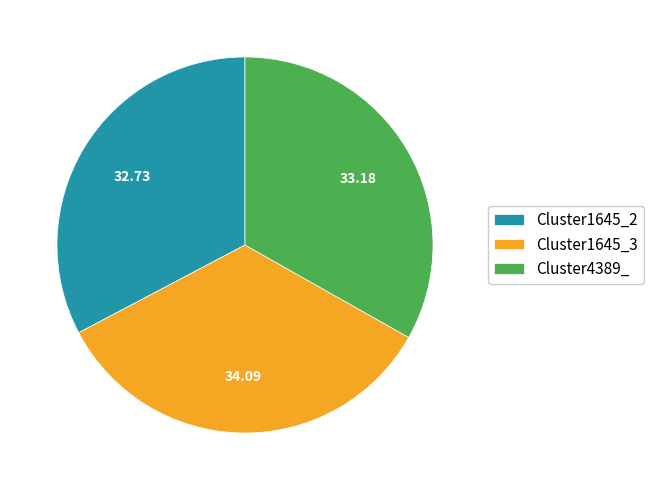

Between Cluster1645_2 and Cluster1645_3, which is larger?

Cluster1645_3